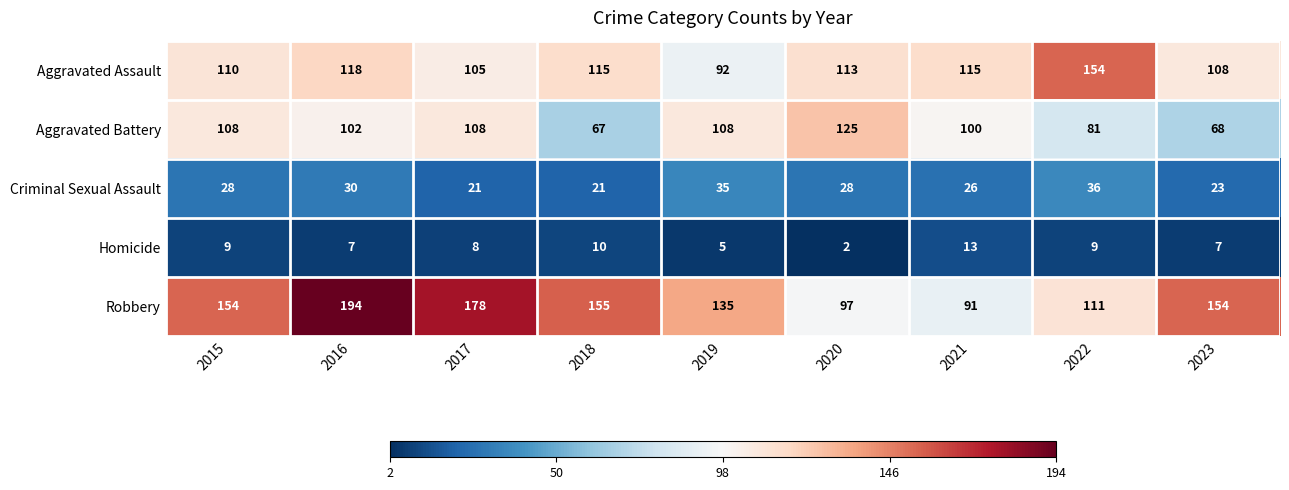

Between 2015 and 2023, which series saw the biggest shift?

Aggravated Battery